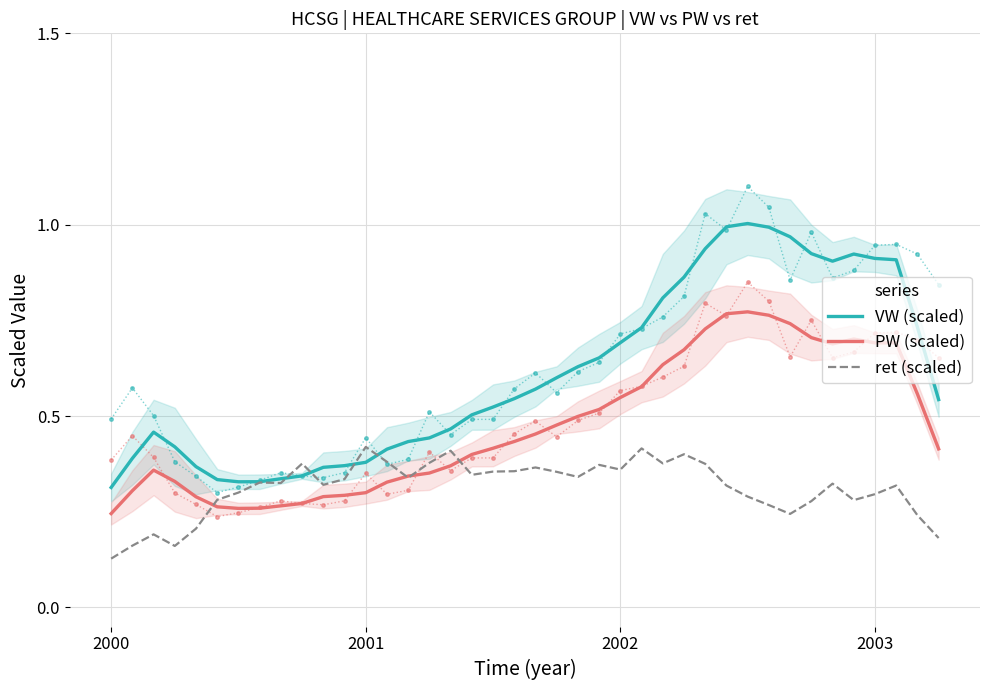

Which category has the lowest value in the ret (scaled) series?

2000